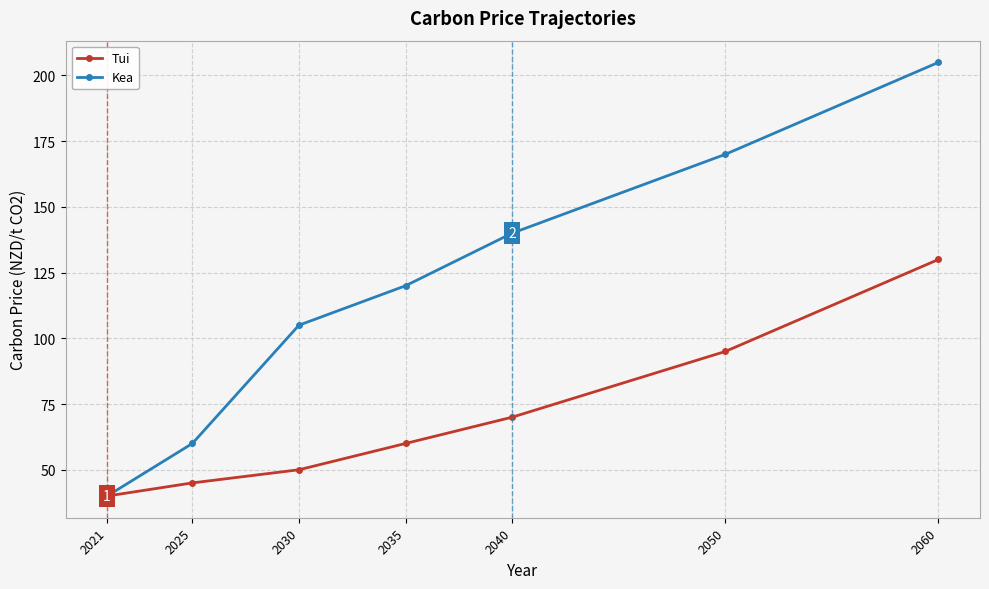

What is the total value across all series at 2021?

80